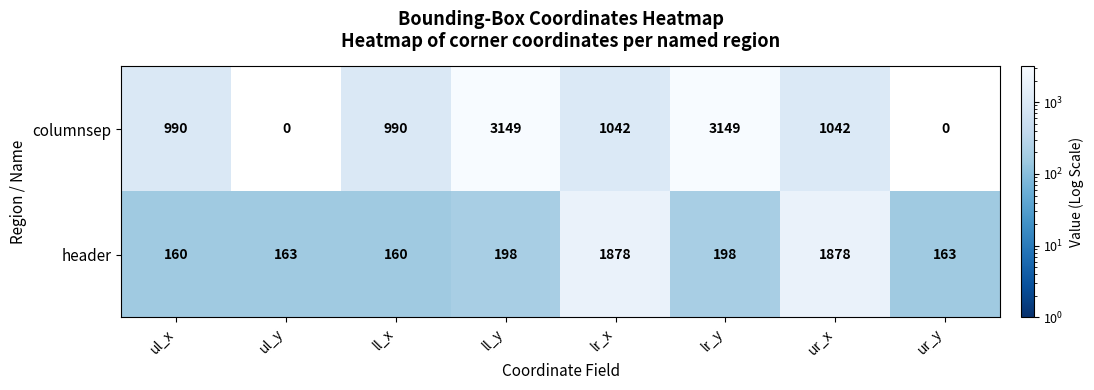

True or false: columnsep has a value of 2157 at ul_y.

False